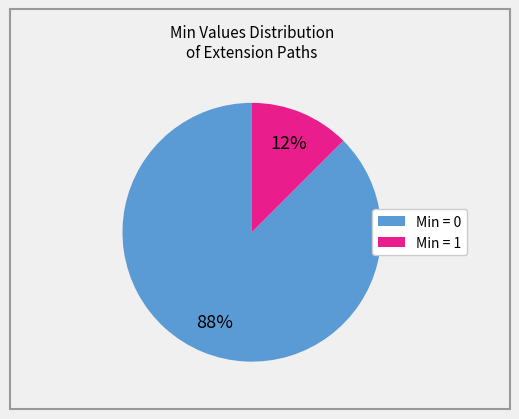

Is there a majority slice in this chart?

Yes